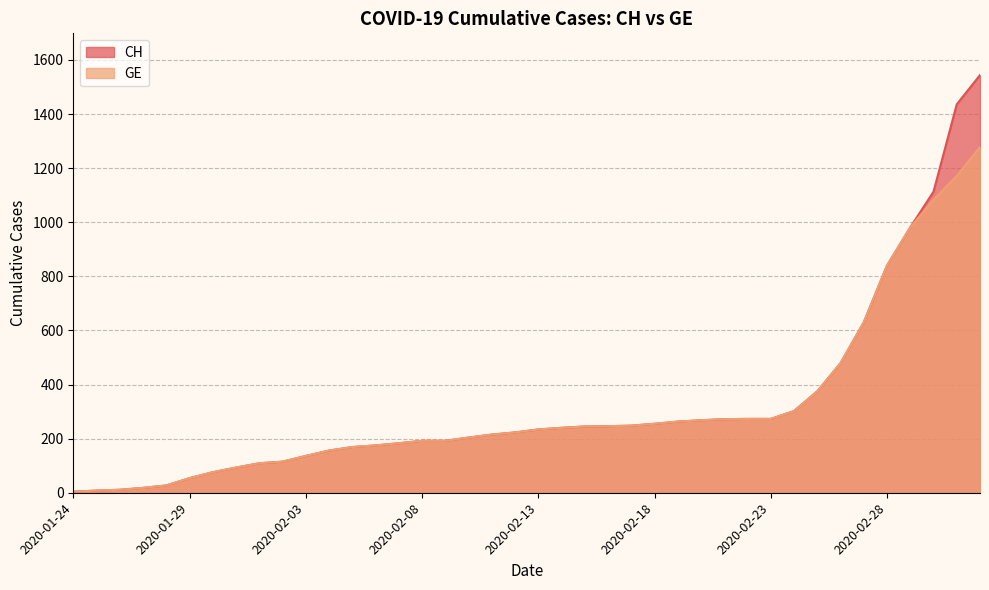

Which series has the widest spread of values?

CH